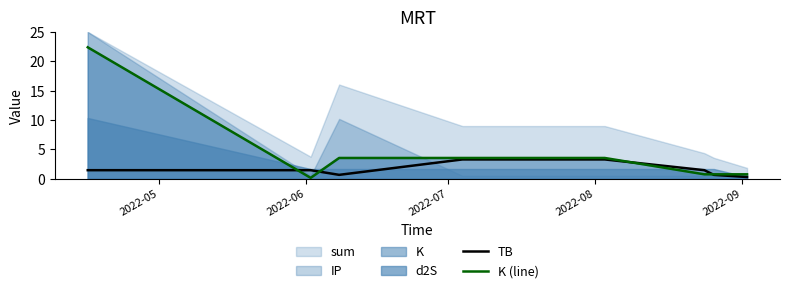

What is the value of the TB point at the 1st from the left?

1.5